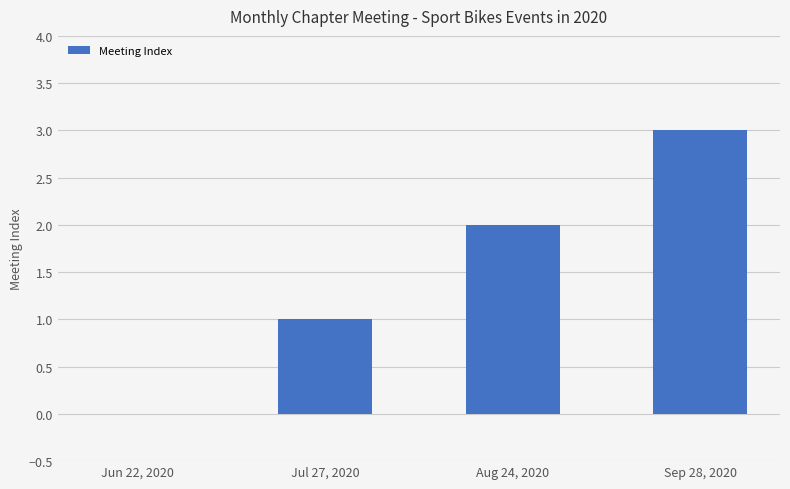

Are the bars horizontal?

No